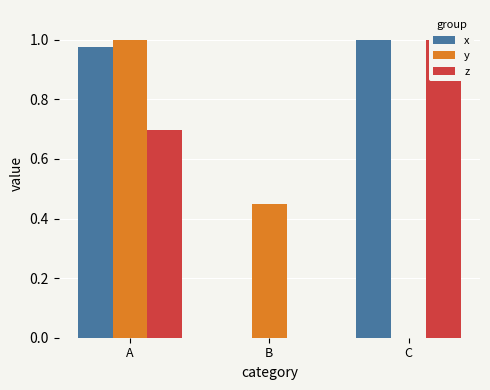

What is the spread (max minus min) of values at A?

0.3